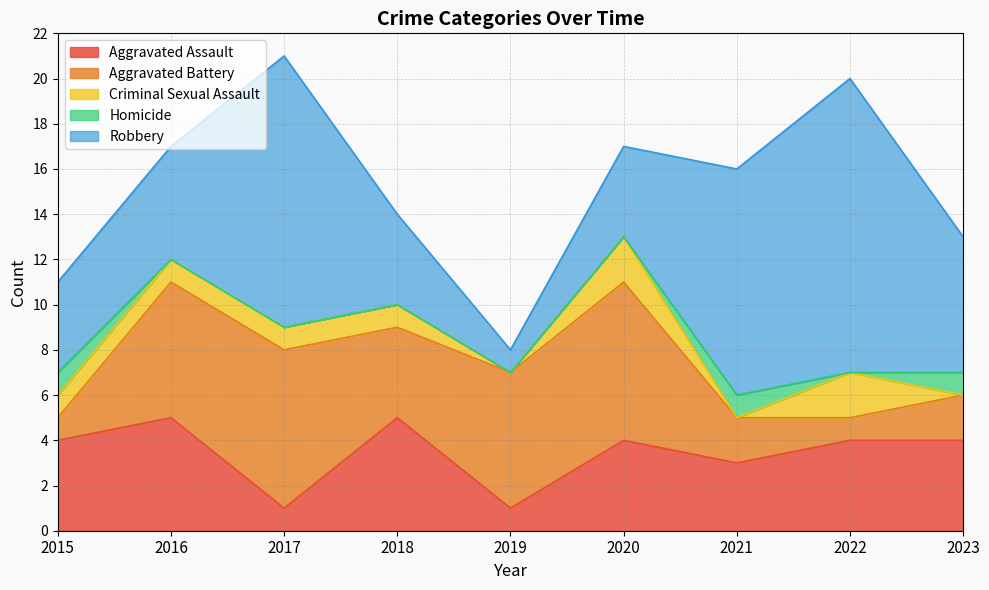

What is the value of the Robbery point at the 5th from the left?

1